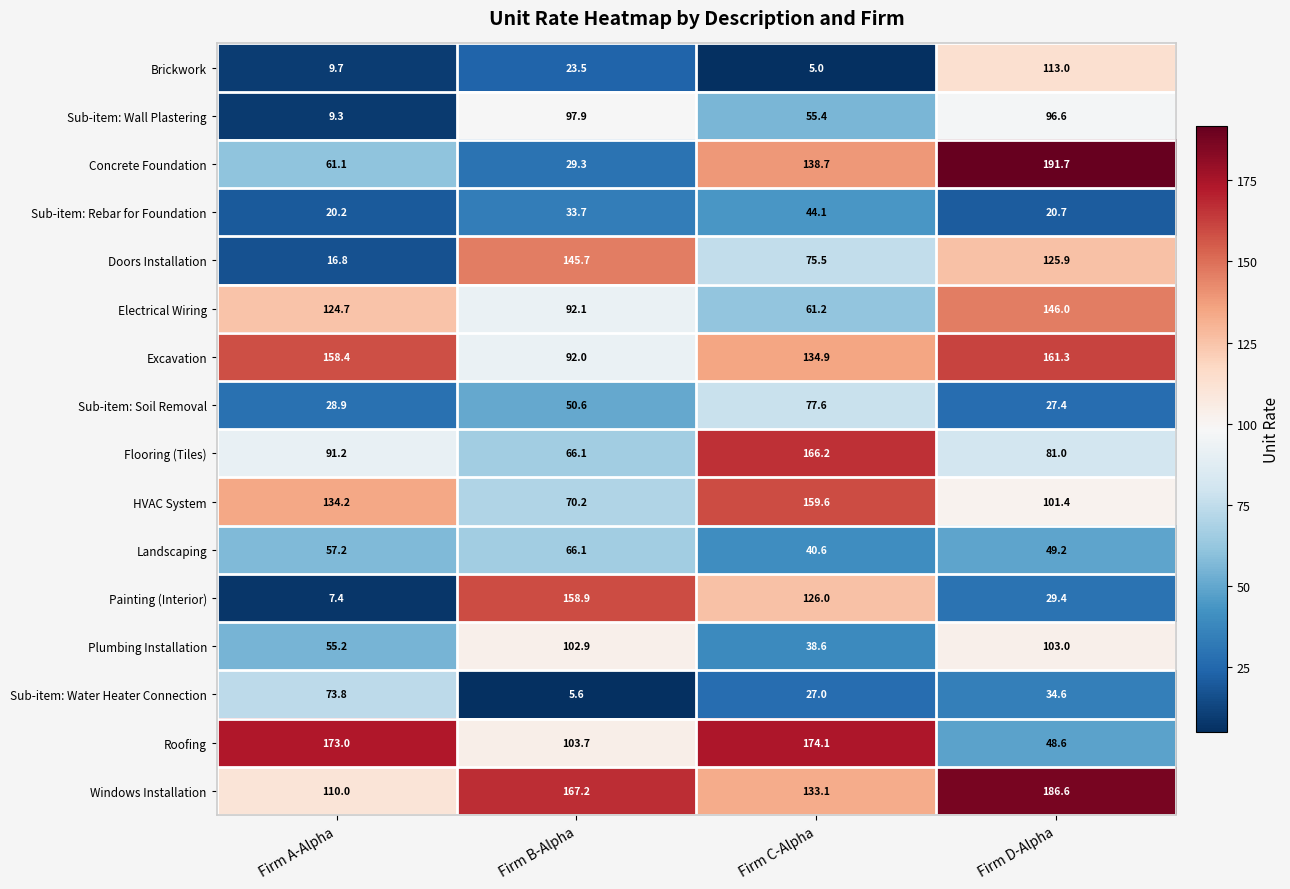

What is the sum of all Plumbing Installation values?

299.7